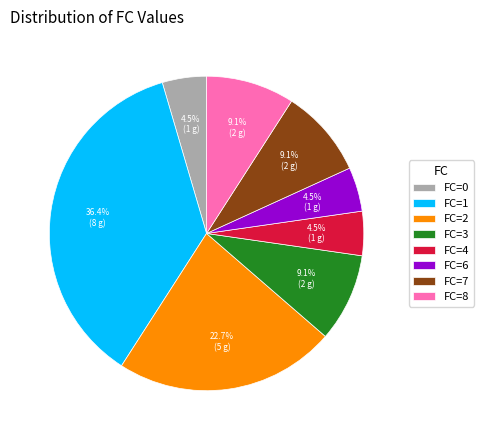

Combined, what portion of the pie is FC=1 and FC=8?

45.5%